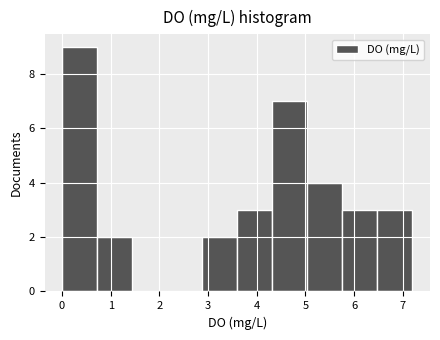

How tall is the bar that spans 2.88 to 3.60 on the x-axis? Neither the bar edges nor the heights are printed on the chart, so give them approximately, as read against the axes.

2